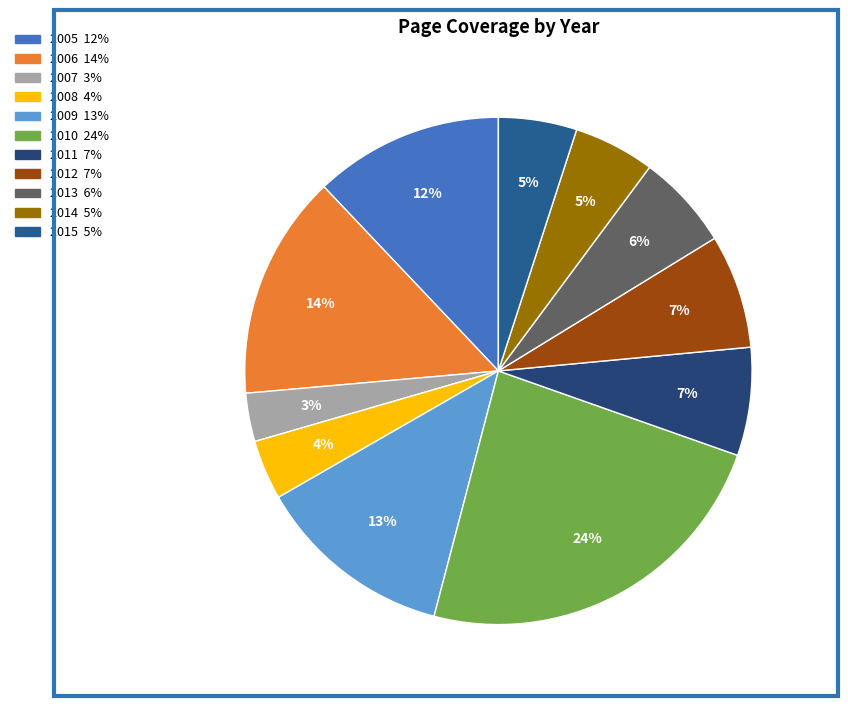

Combined, what portion of the pie is 2007 and 2009?

15.7%